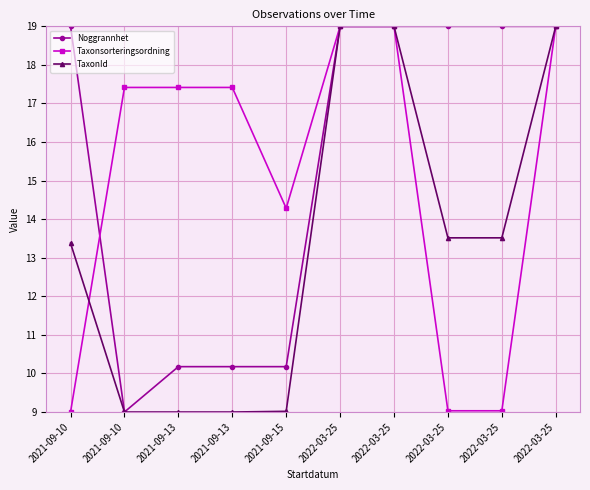

What are all the series names shown in the legend?

Noggrannhet, Taxonsorteringsordning, TaxonId